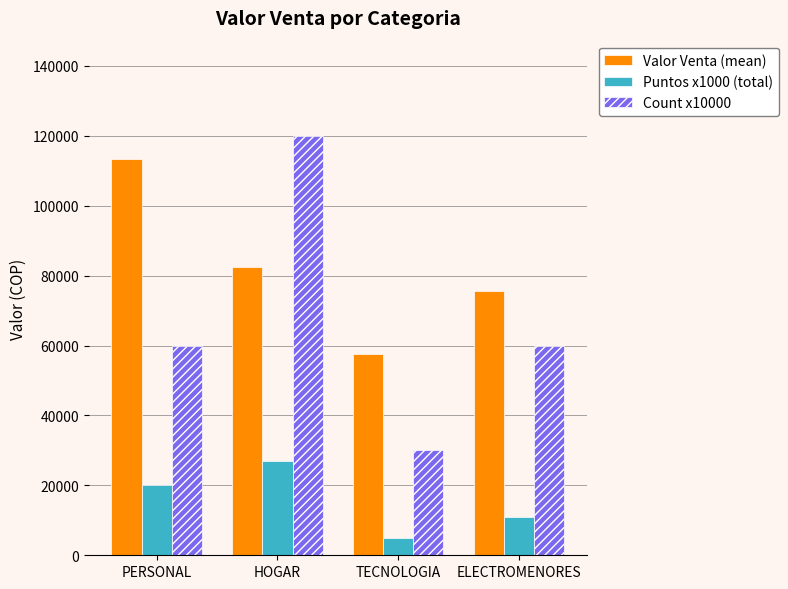

What is the maximum value for Valor Venta (mean)?

113257.2